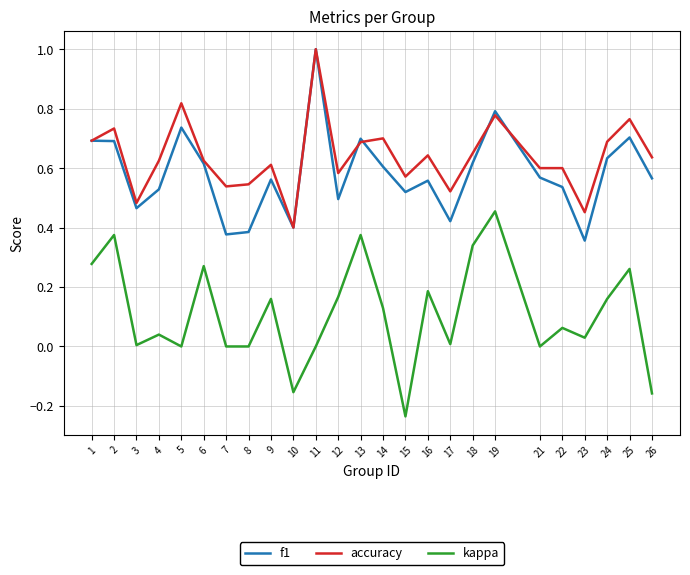

Which series has the largest total across all categories?

accuracy